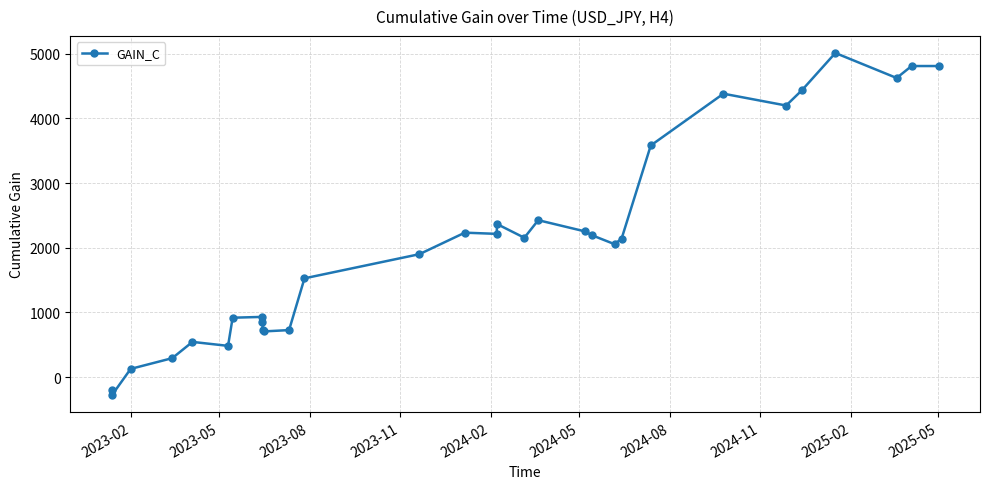

True or false: there are more than 1 points higher than both neighbors.

True